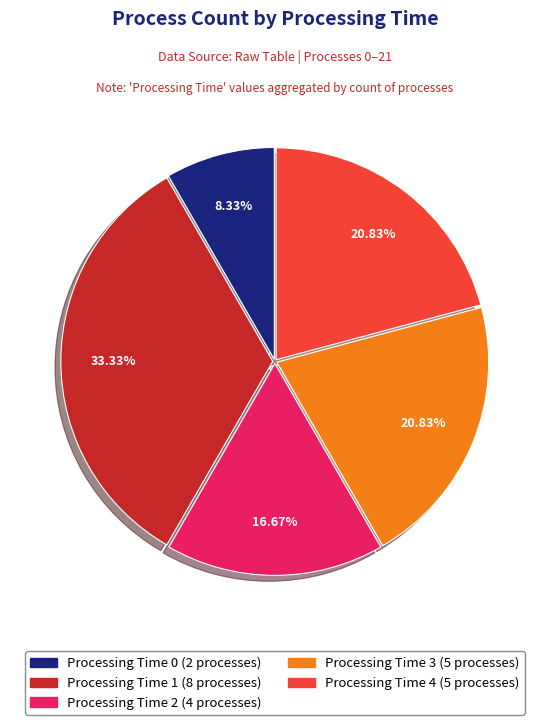

Which has a higher value, Processing Time 0 (2 processes) or Processing Time 2 (4 processes)?

Processing Time 2 (4 processes)